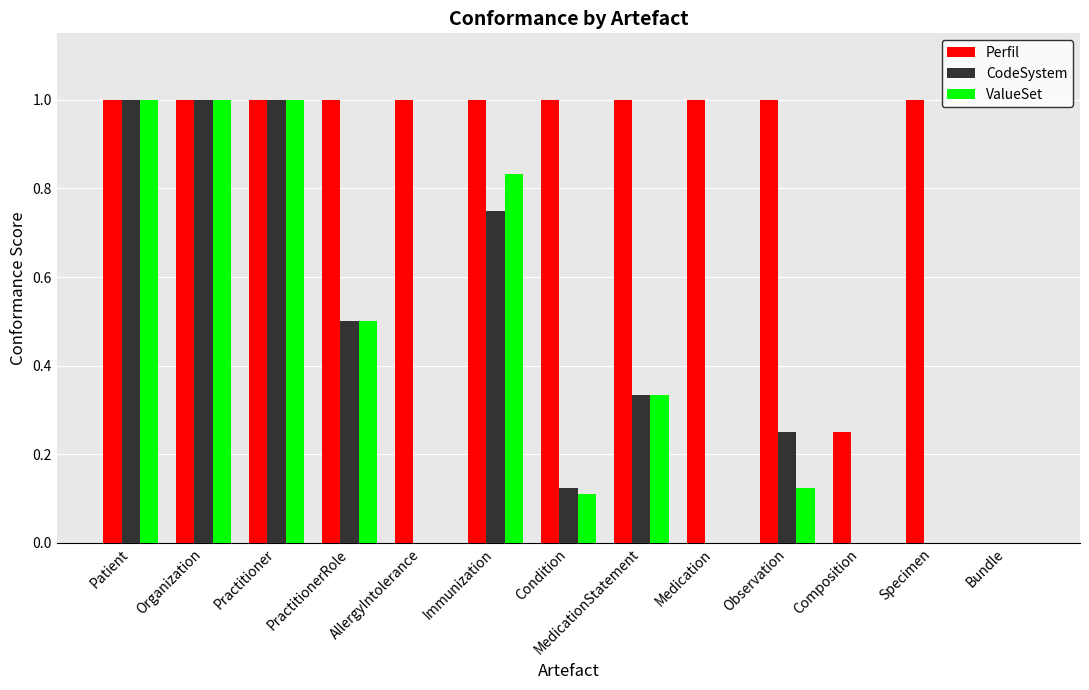

What is the sum of all ValueSet values?

4.9